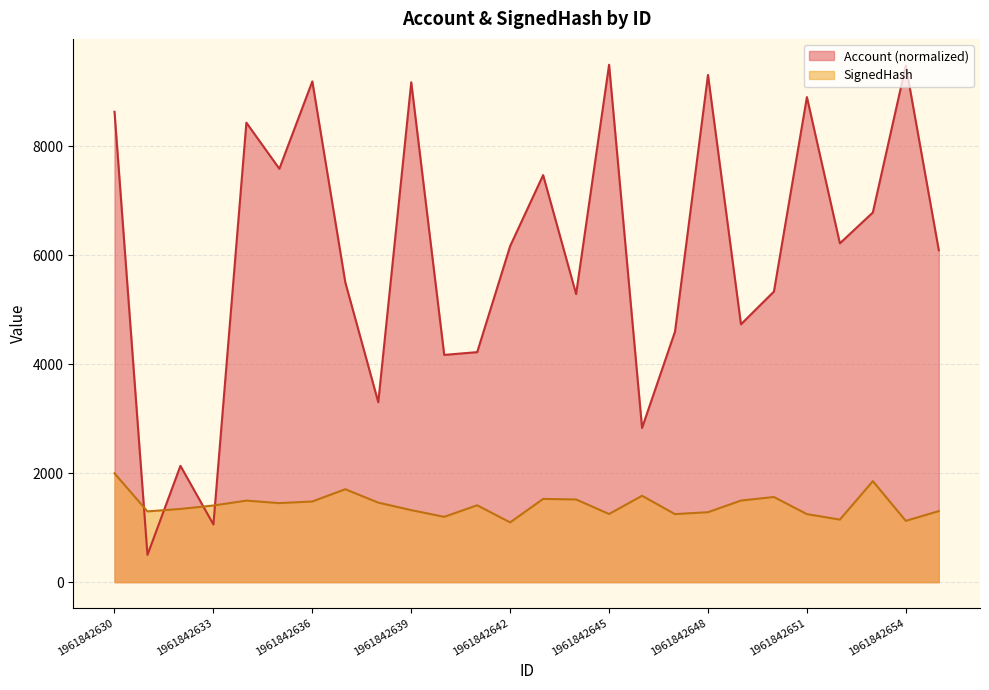

What is the minimum value shown in the chart?

500.0